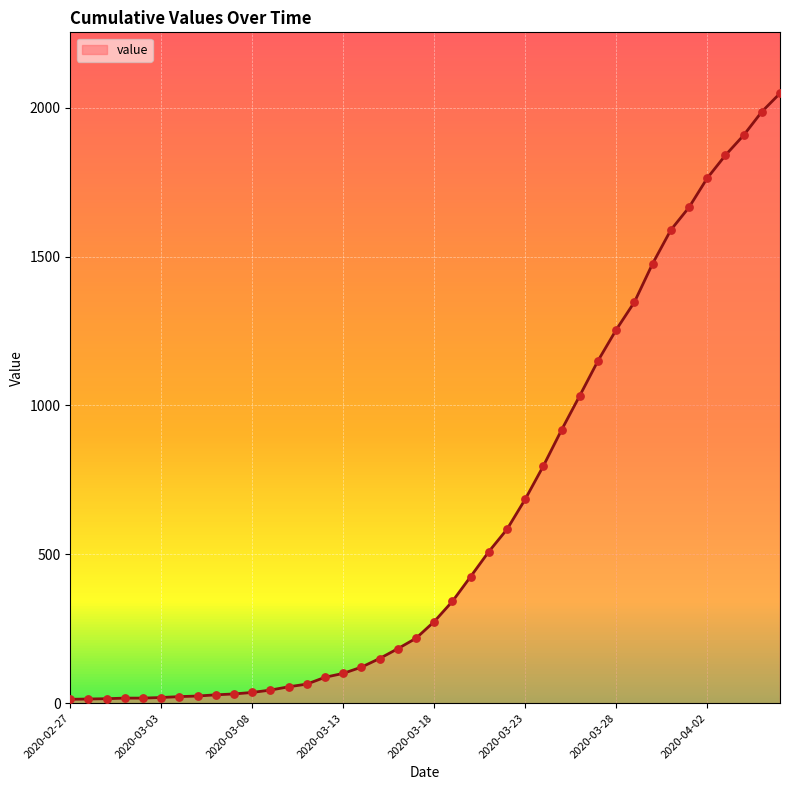

What is the difference between the maximum and minimum values?

2035